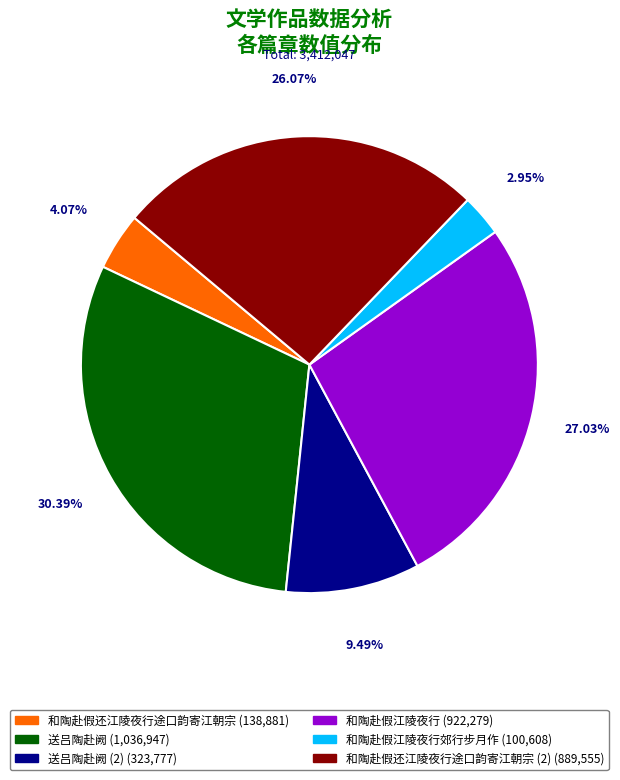

Is there any slice that represents more than half of the pie?

No